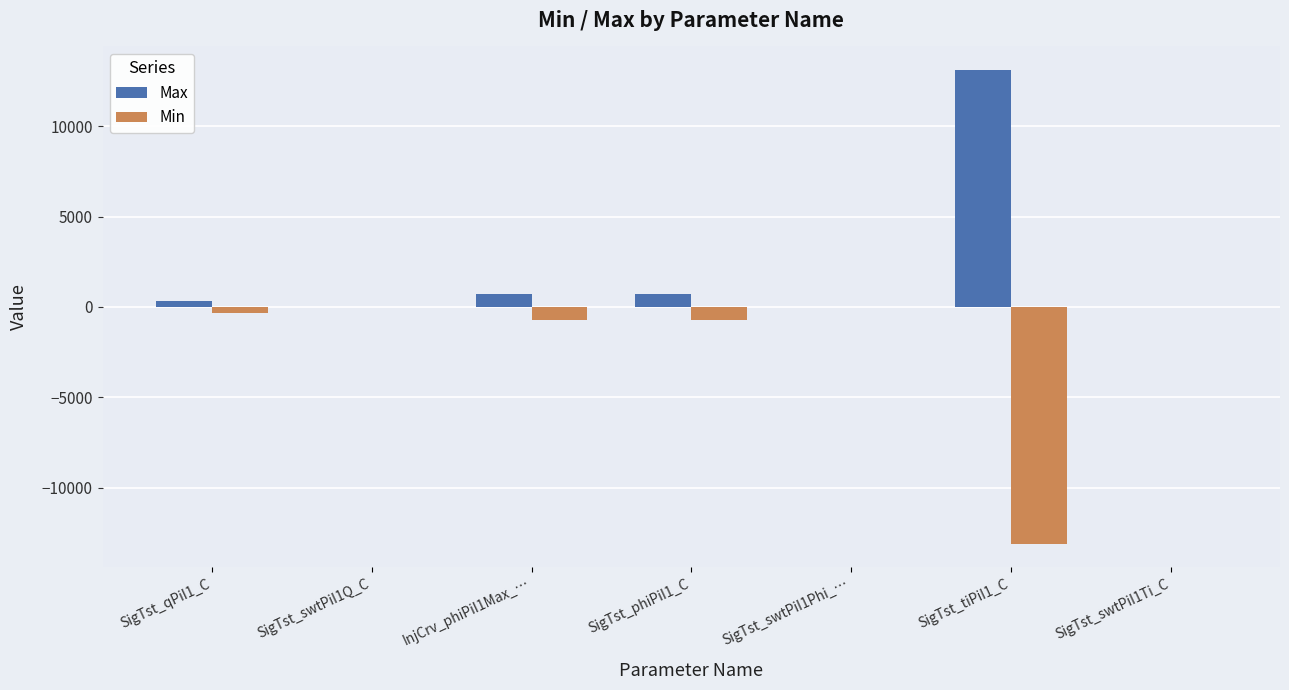

How many values in the Min series exceed -319?

3